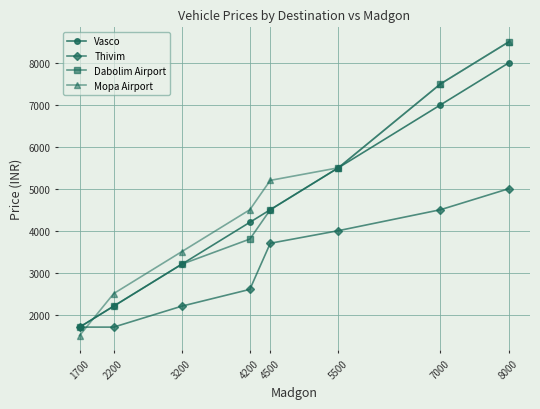

How many intersections are there between Thivim and Mopa Airport?

1